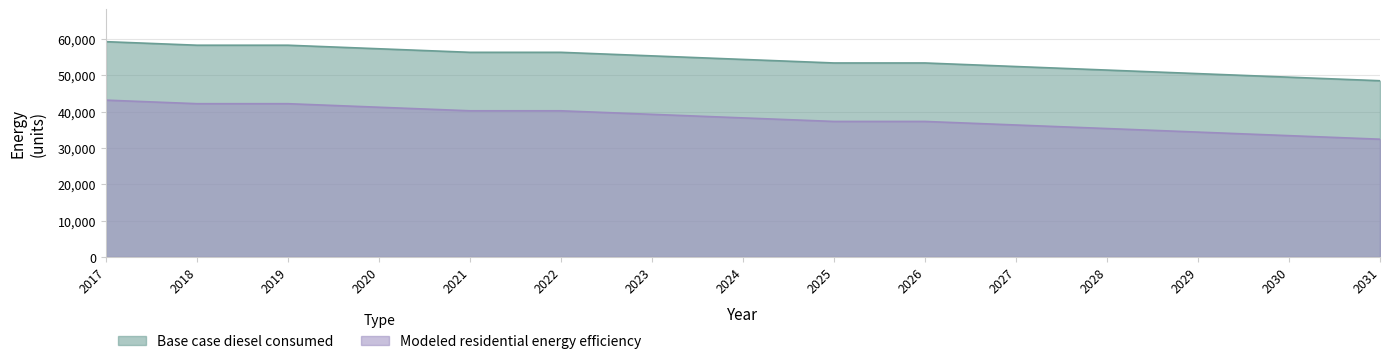

At 2030, list the series in order from smallest to largest.

Modeled residential energy efficiency, Base case diesel consumed